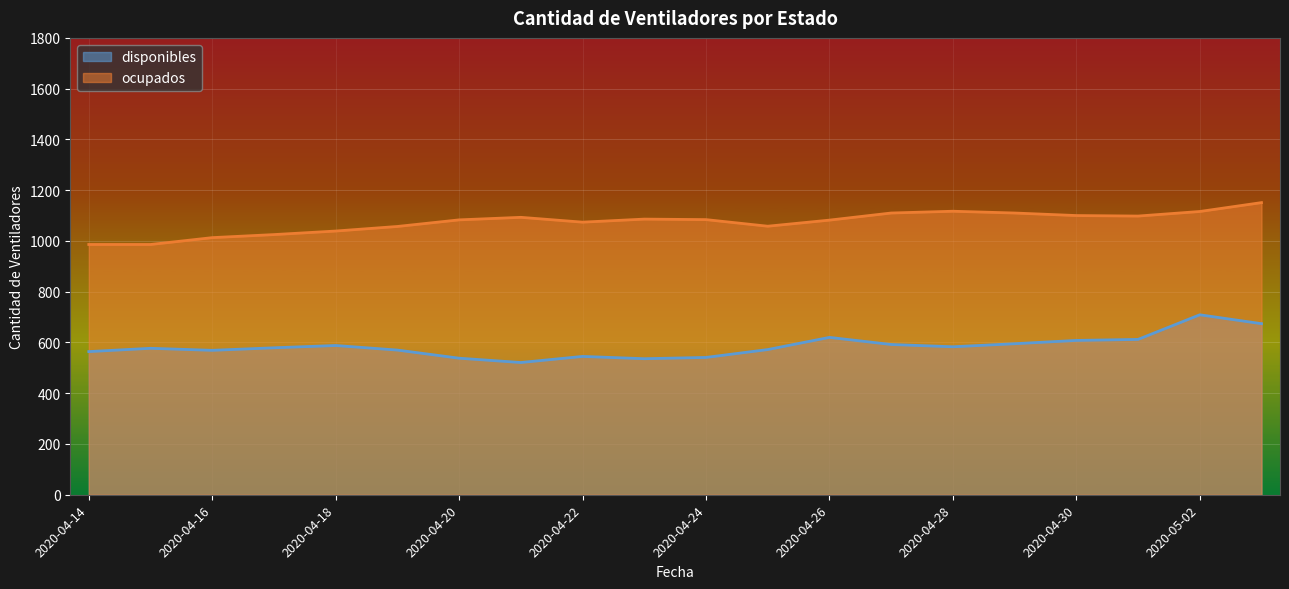

What is the total value across all series at 2020-04-14?

1550